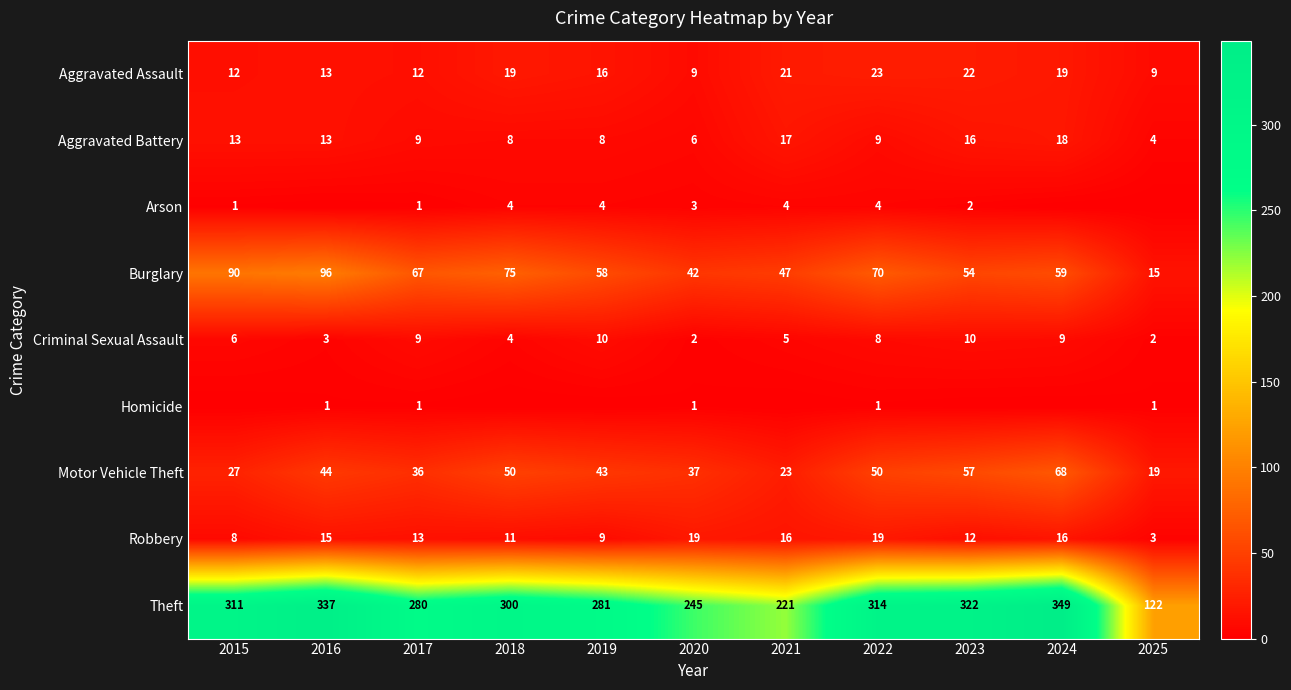

Rank the series at 2020 from lowest to highest value.

Homicide, Criminal Sexual Assault, Arson, Aggravated Battery, Aggravated Assault, Robbery, Motor Vehicle Theft, Burglary, Theft